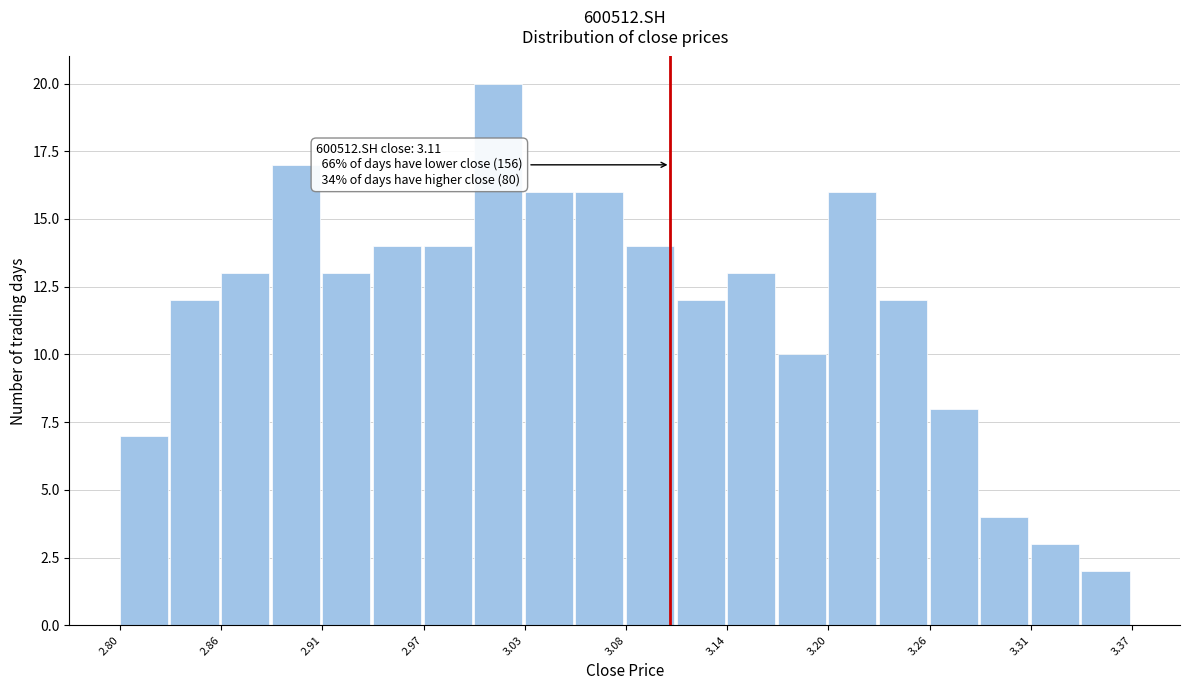

Around what value on the x-axis is the tallest bar? Give the approximate position of its centre, as read against the axis.

3.01